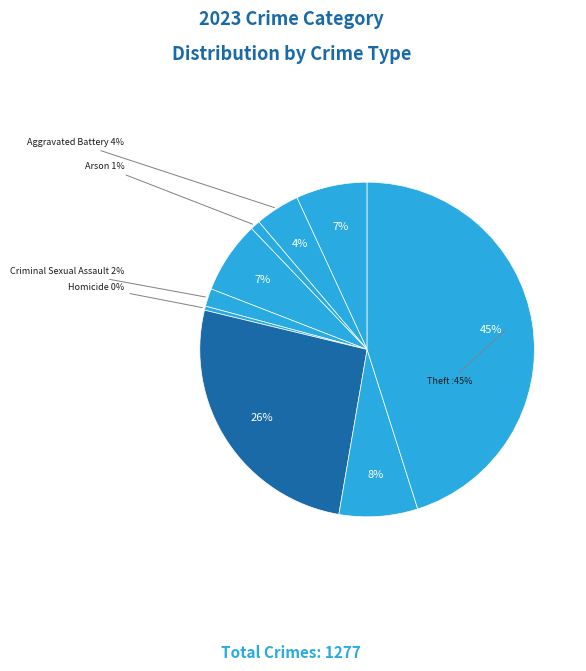

Is the sum of Theft and Arson greater than half?

No